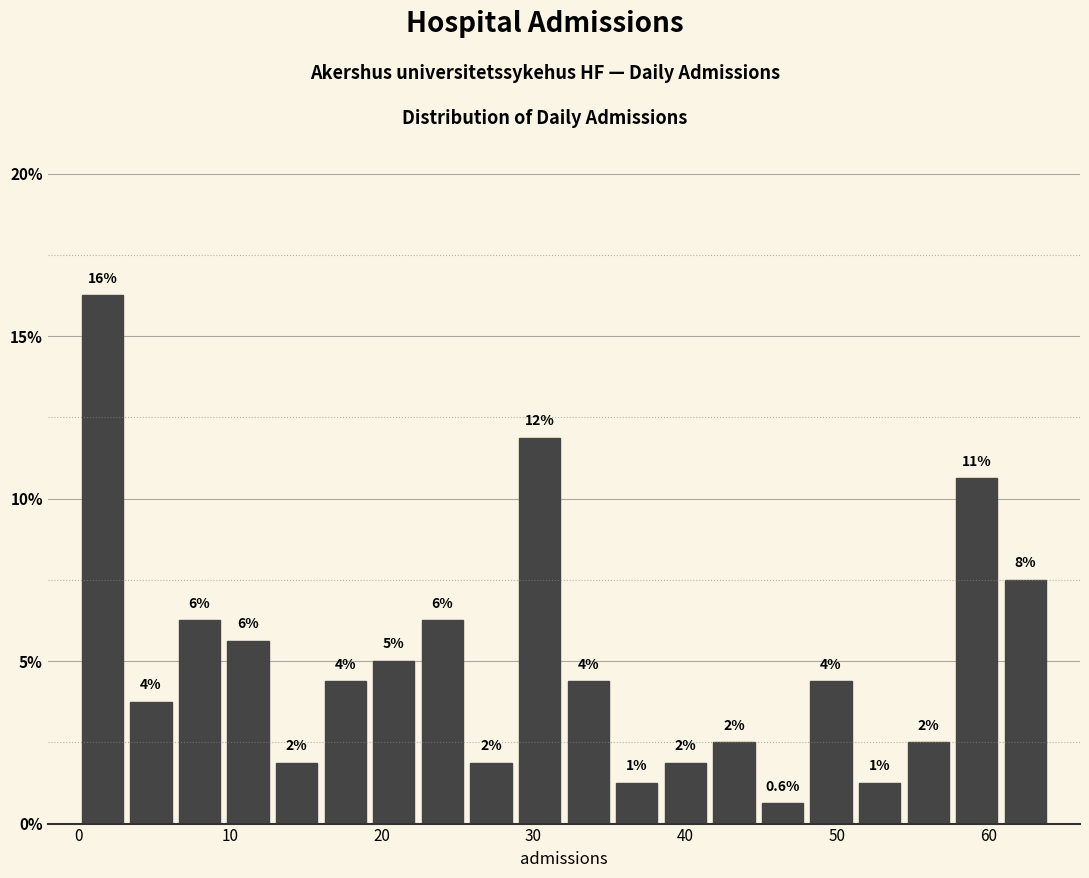

Read against the x-axis, roughly where is the centre of the tallest bar?

2